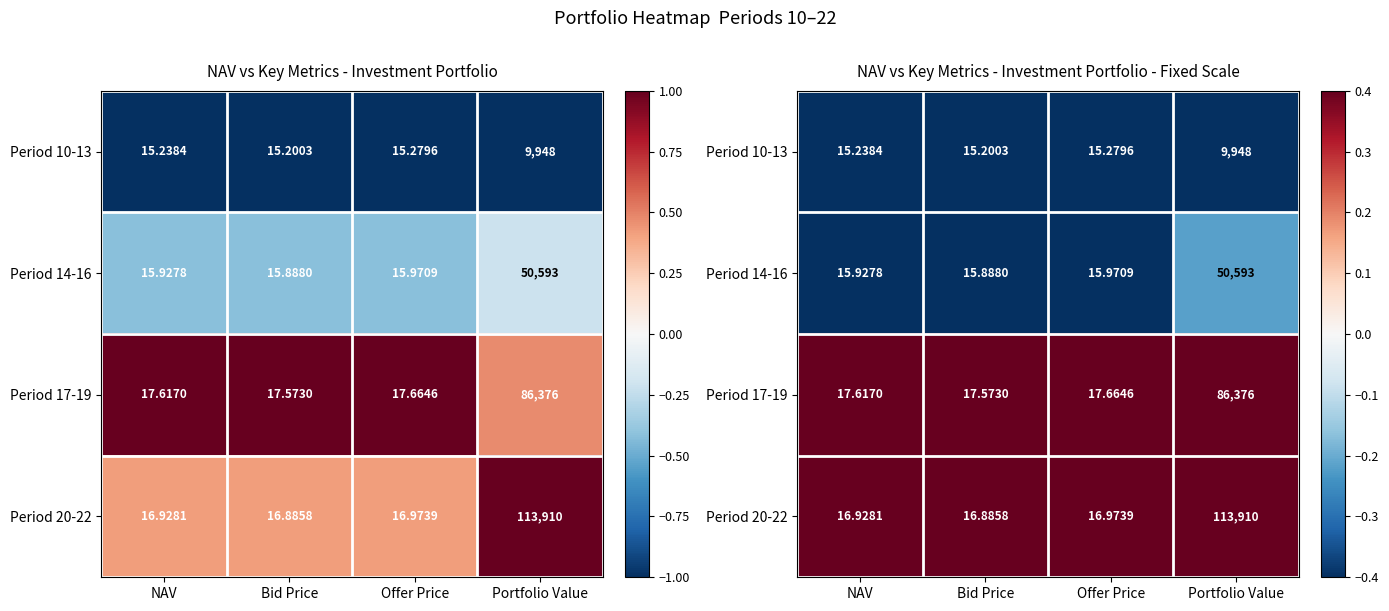

The Period 20-22 series shows 0.3 at Portfolio Value. True or false?

False